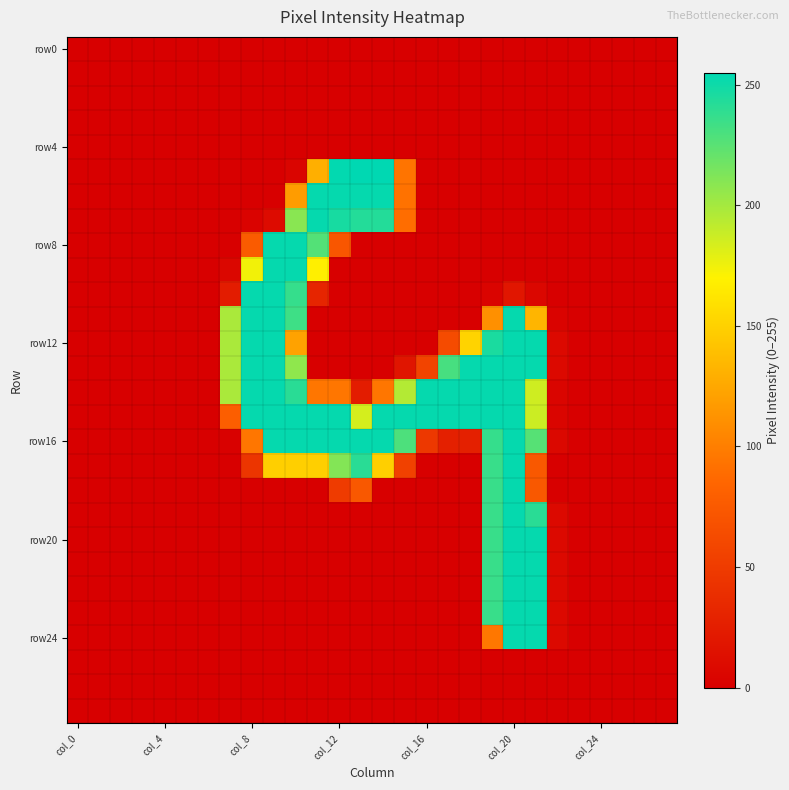

At which category does the chart reach its peak across all series?

13